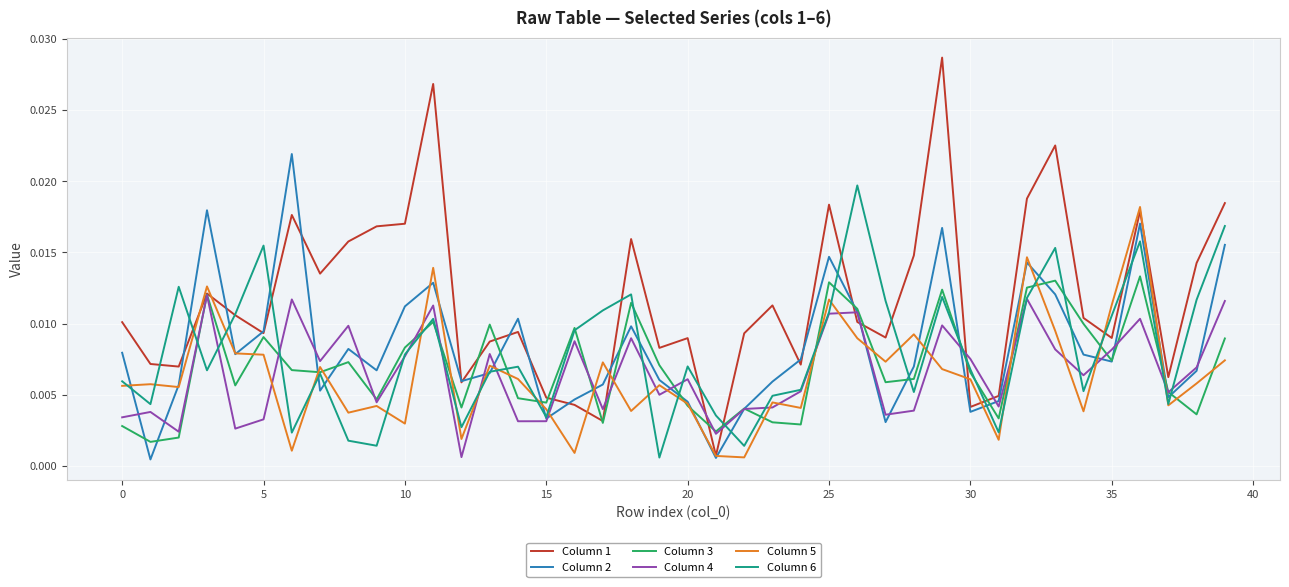

List the series in order of their peak value, lowest first.

Column 4, Column 3, Column 5, Column 6, Column 2, Column 1